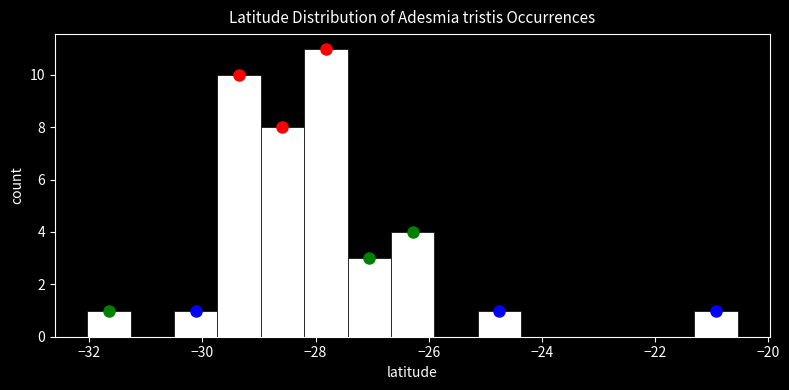

Read against the x-axis, roughly where is the centre of the tallest bar?

-27.8